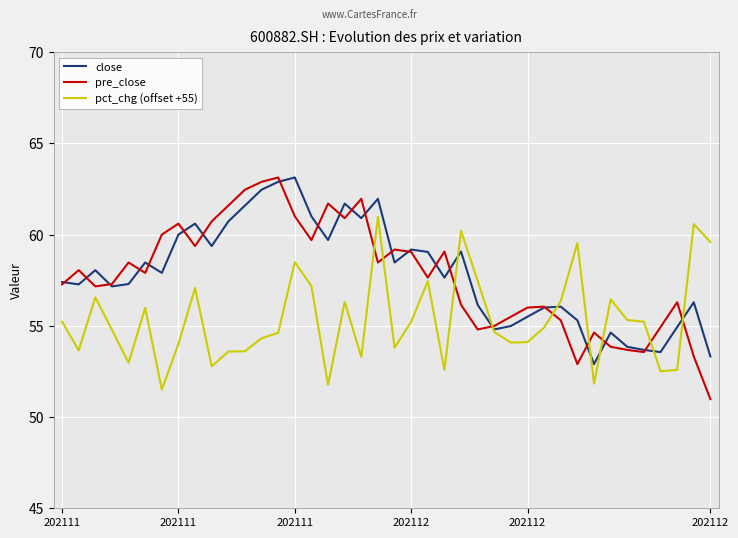

What is the average value of the pre_close series?

57.7